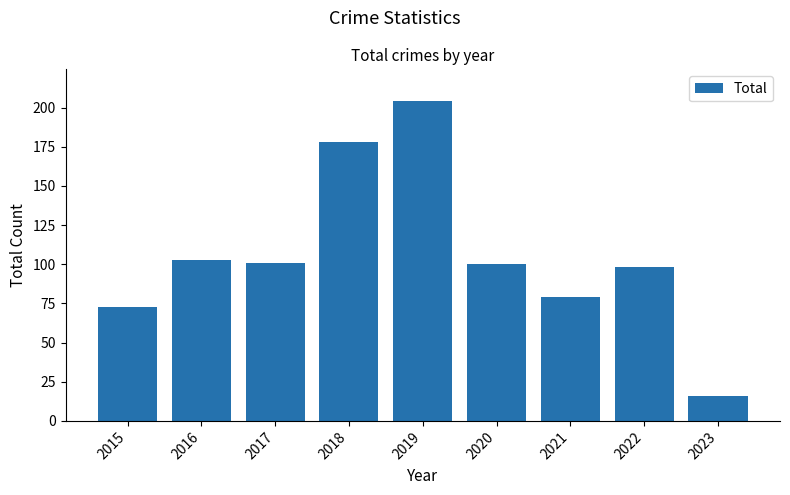

What is the value of the 5th bar from the left?

204